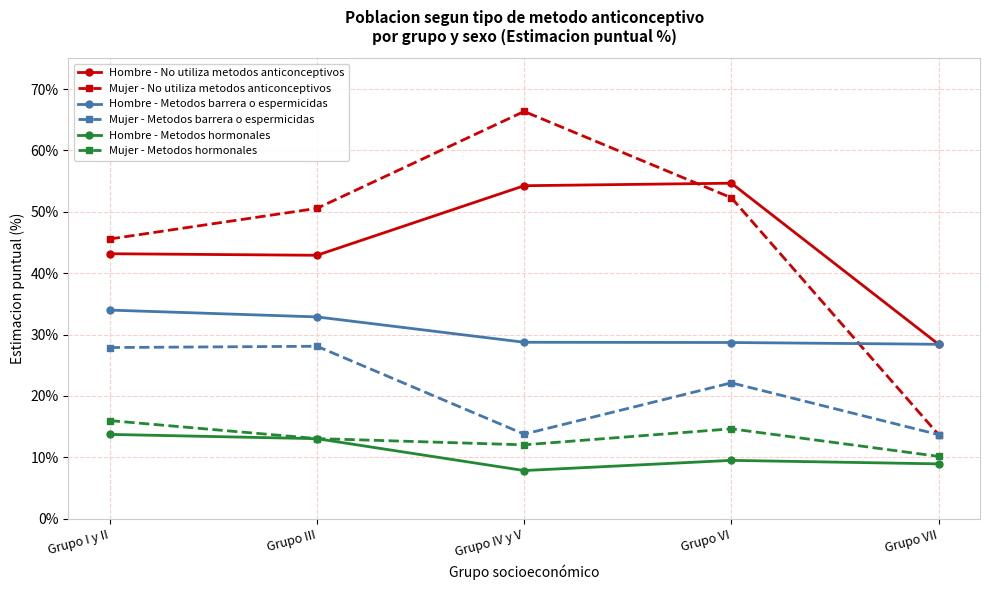

How many lines are shown in the chart?

6